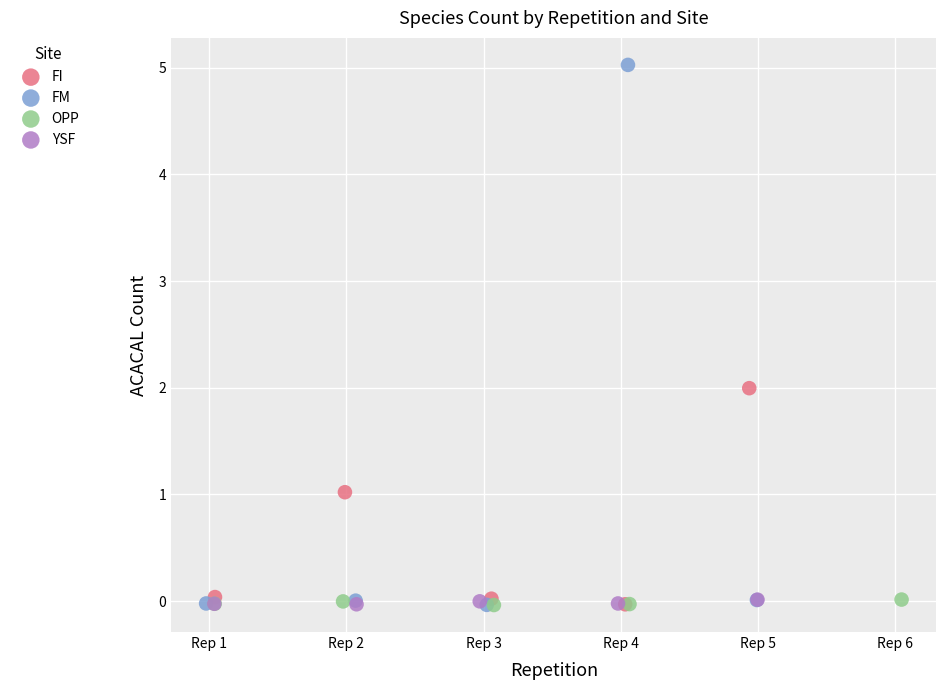

Which series contains the highest Y value?

FM